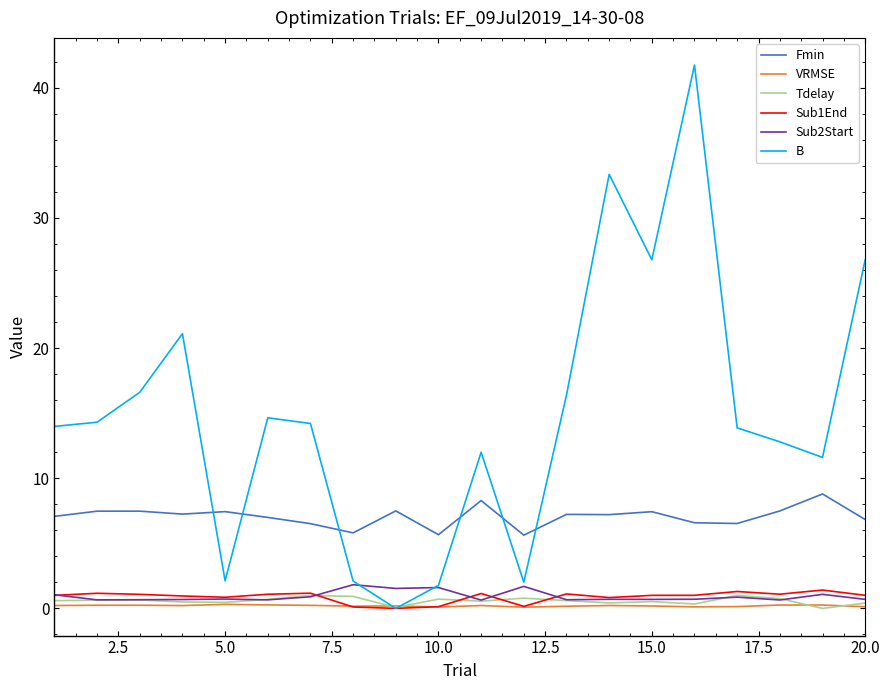

True or false: Fmin and Sub1End intersect in this chart.

False